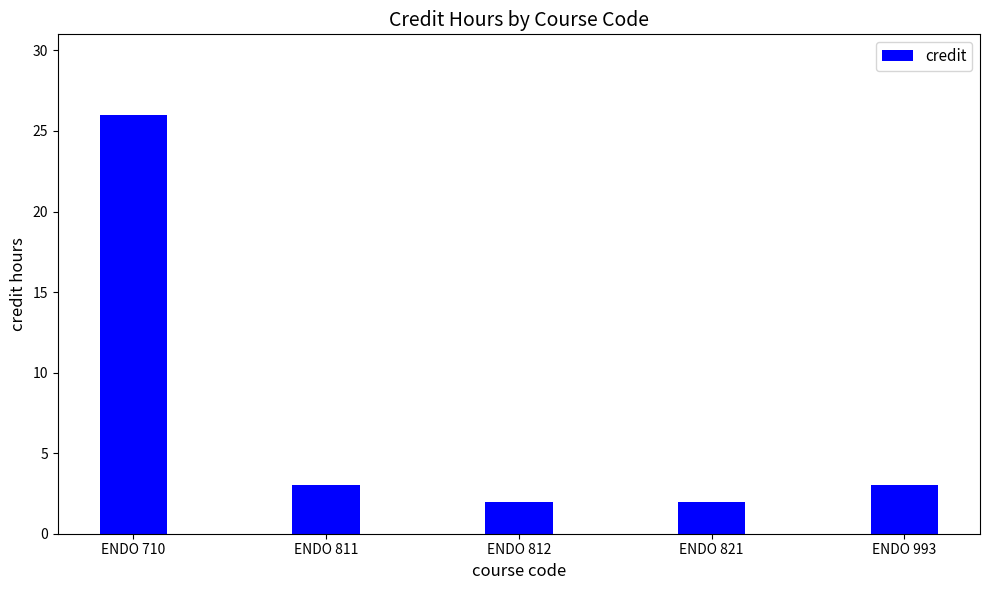

What is the value of the 5th bar from the left?

3